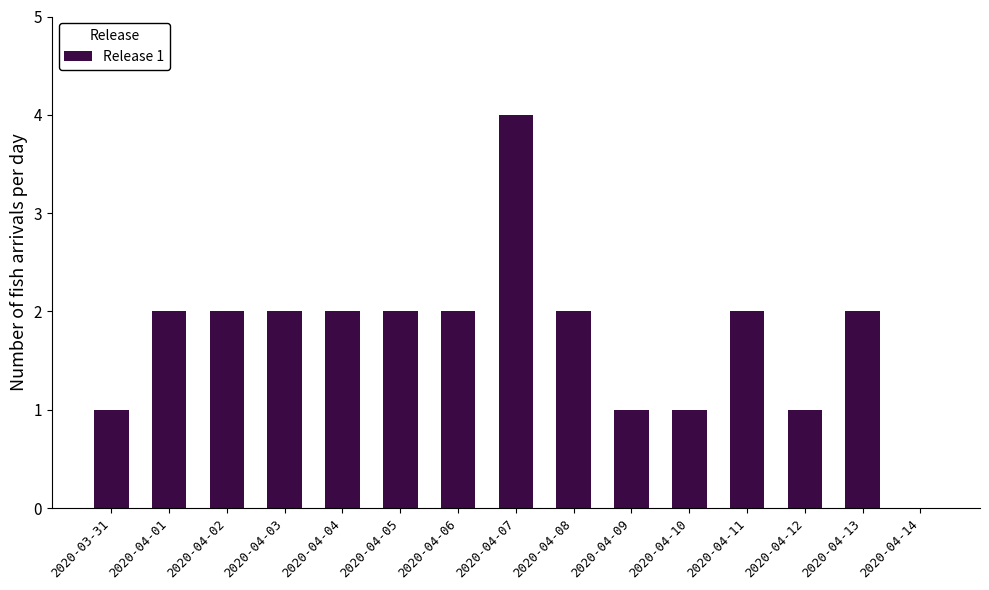

The value at 2020-04-01 is 1. True or false?

False